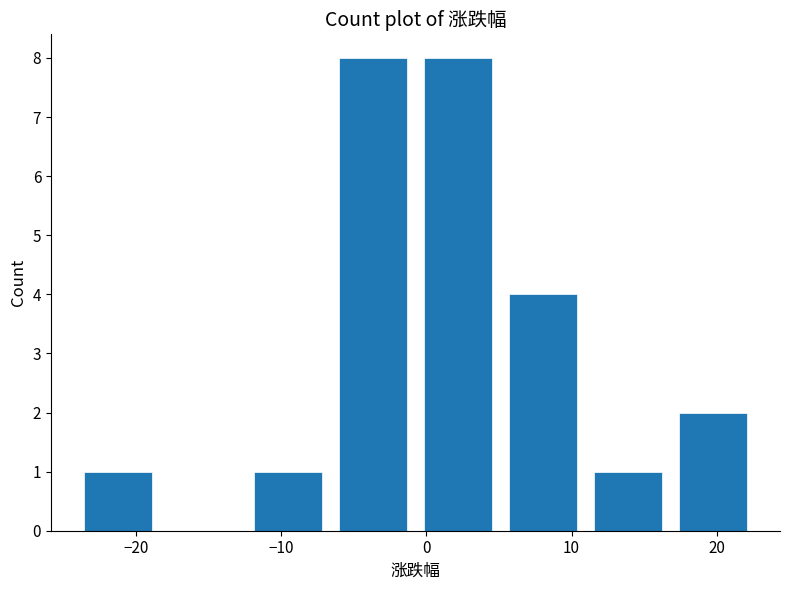

What is the height of the bar covering 5 to 11 on the x-axis? Neither the bar edges nor the heights are printed on the chart, so give them approximately, as read against the axes.

4